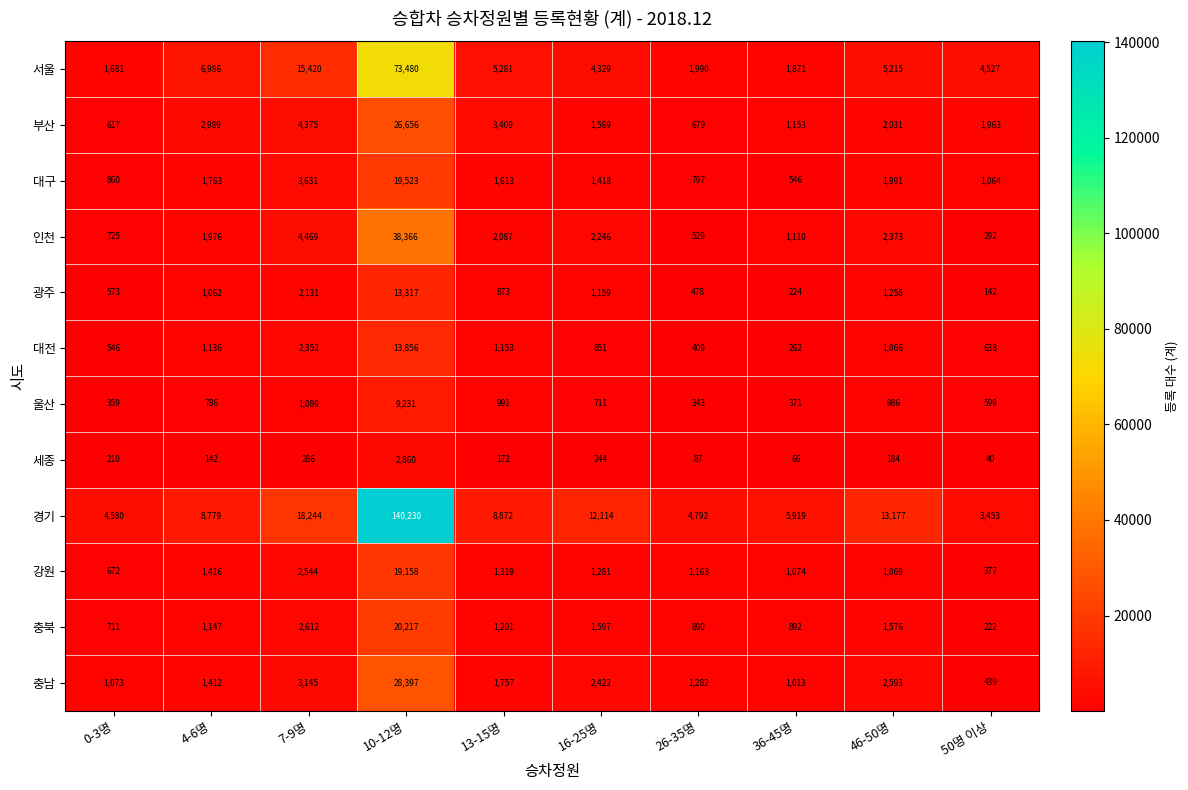

What is the sum of the 대전 values at 4-6명 and 36-45명?

1398